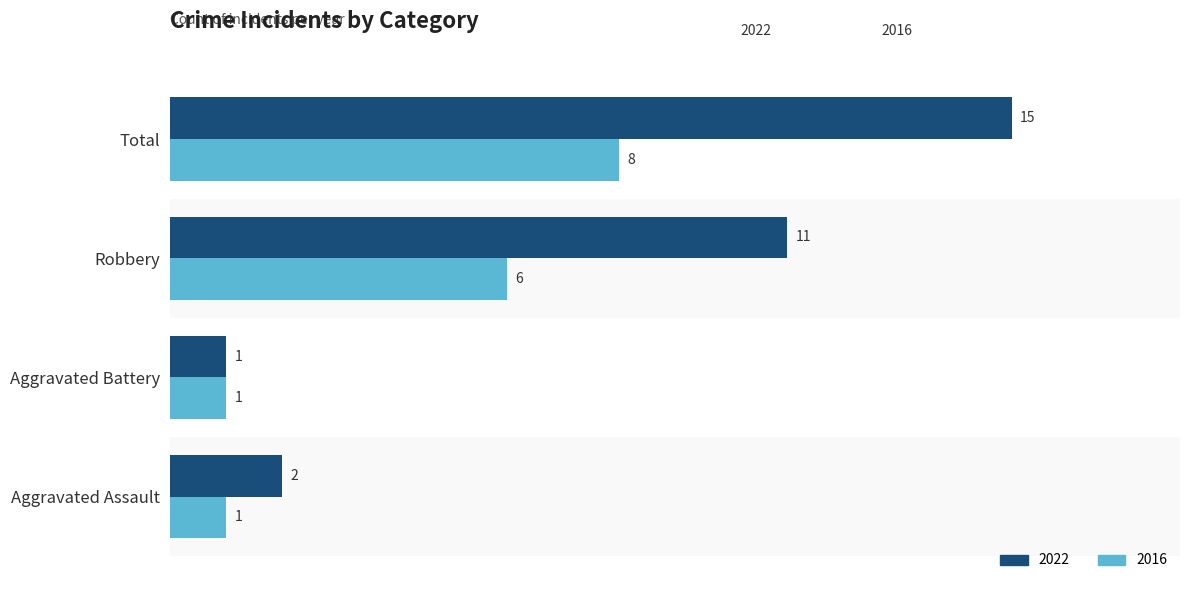

What is the maximum value shown in the chart?

15